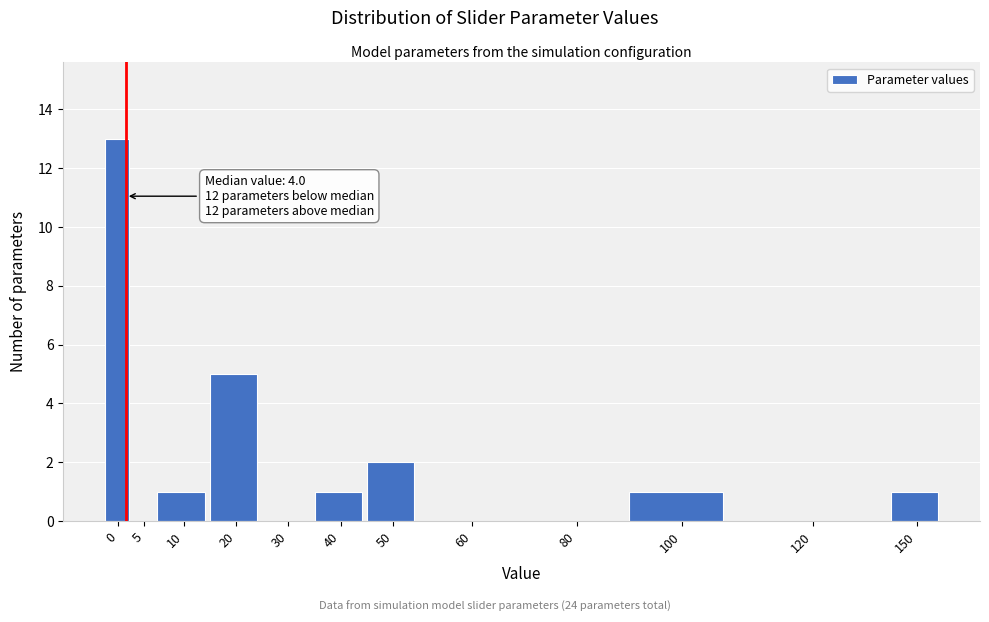

Reading left to right, extract all data points from this chart.

0=13	5=0	10=1	20=5	30=0	40=1	50=2	60=0	80=0	100=1	120=0	150=1